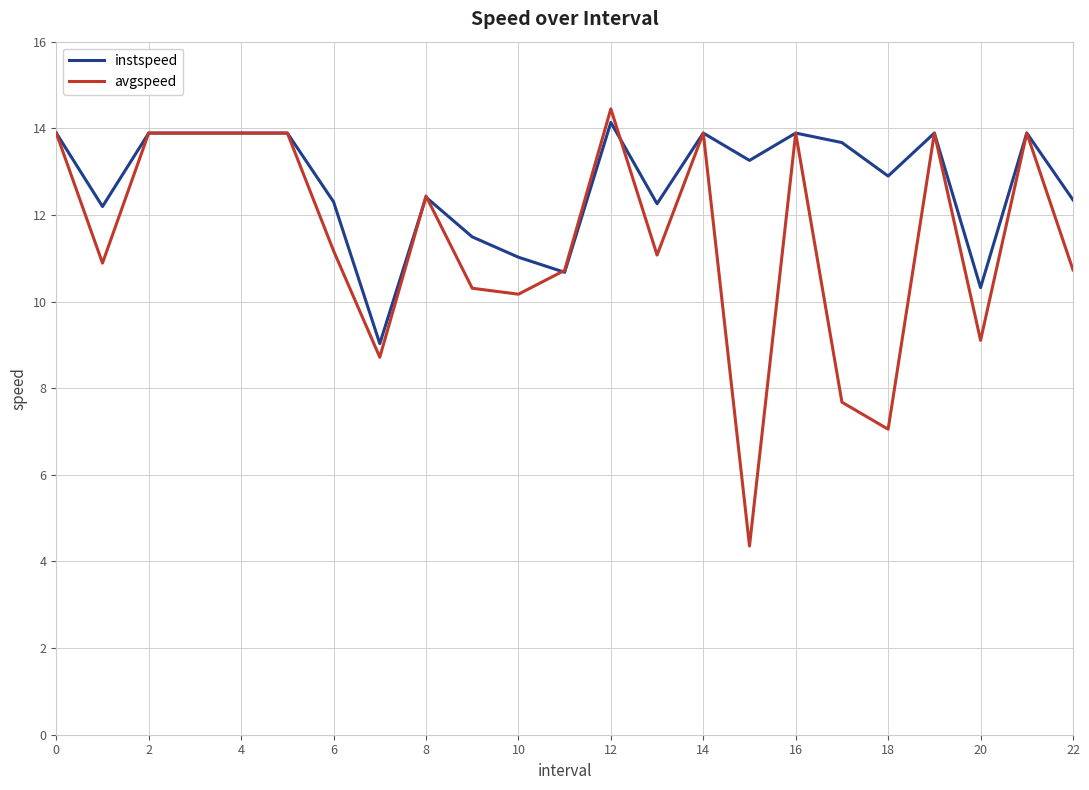

True or false: instspeed and avgspeed intersect in this chart.

True